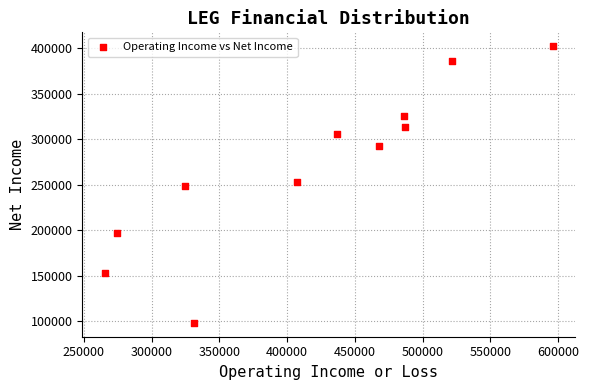

What is the range of Y values (max minus min)?

304400